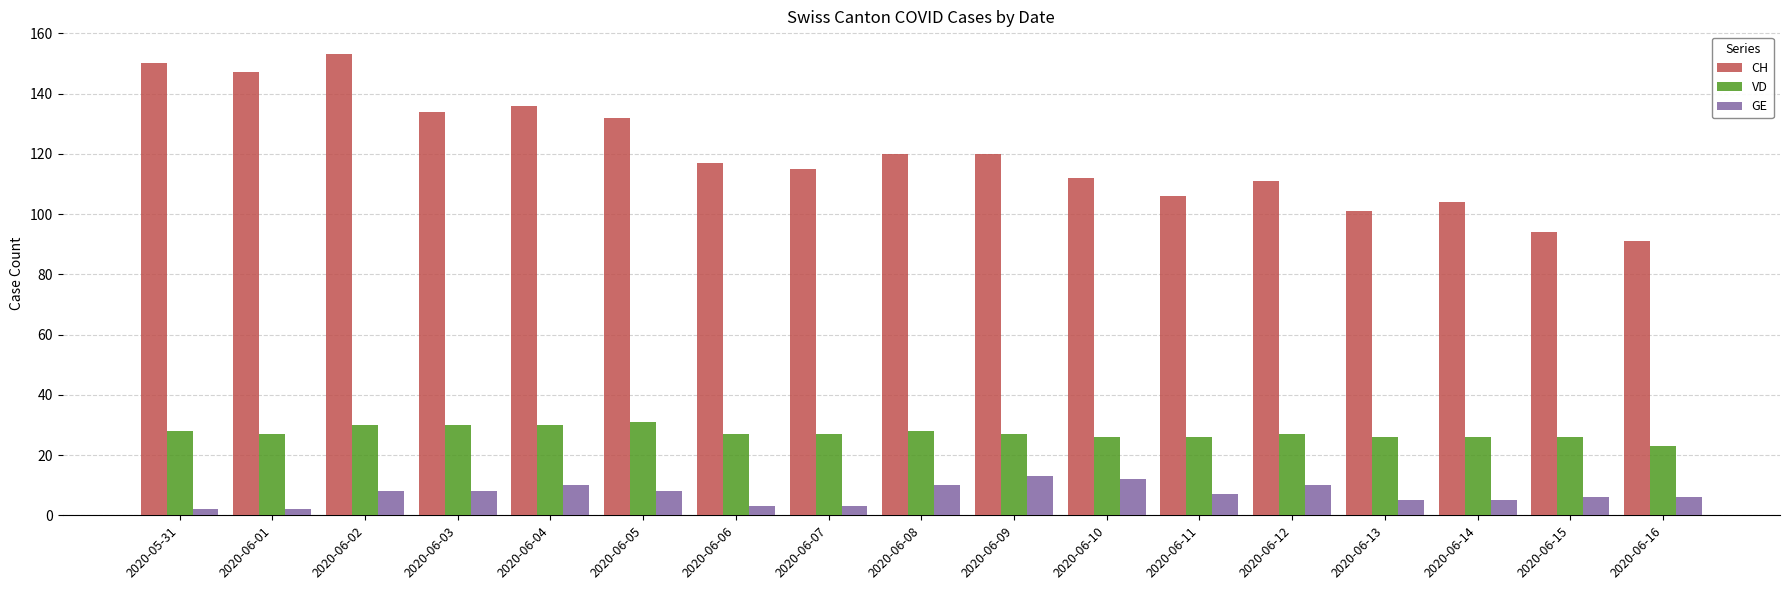

The CH series shows 111 at 2020-06-12. True or false?

True